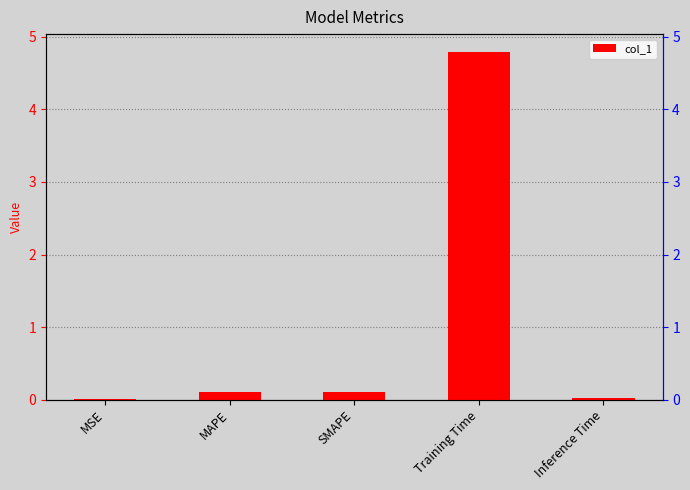

Between MSE and Training Time, which is larger?

Training Time